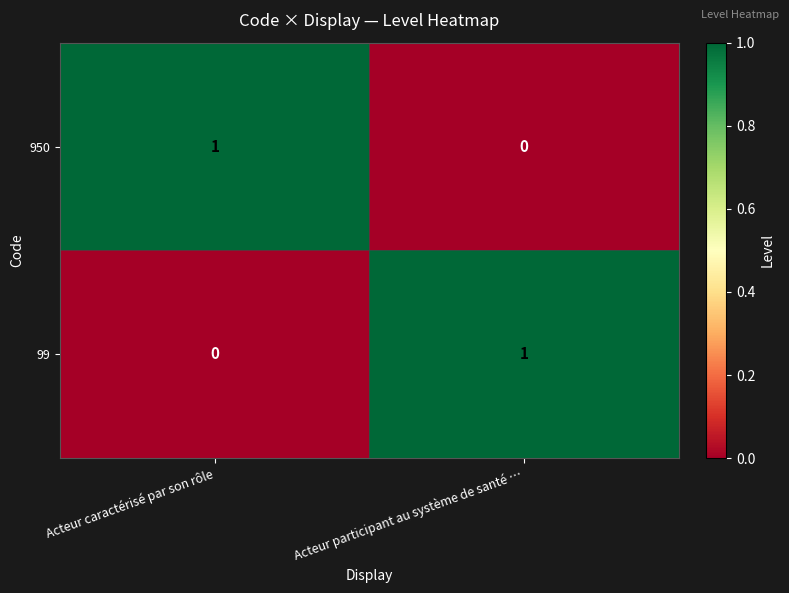

How many data points does each series have?

2